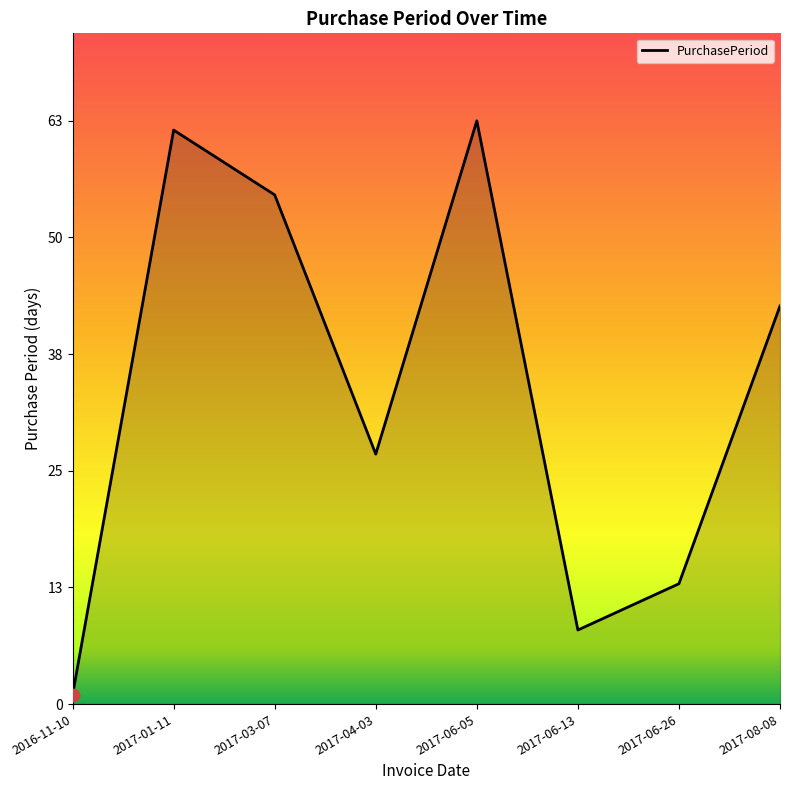

Approximately how many times larger is the value at 2017-03-07 compared to 2017-06-13?

6.9